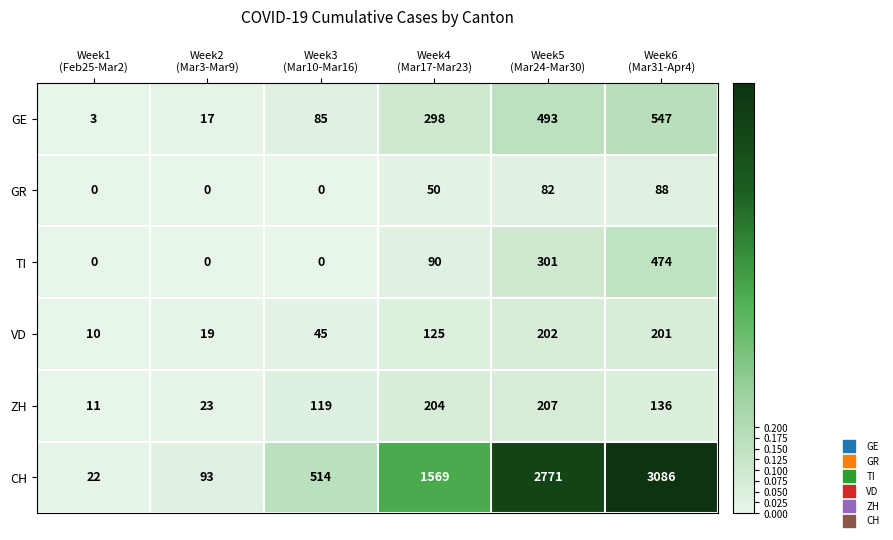

What is the difference between the highest and lowest values at Week5
(Mar24-Mar30)?

2689